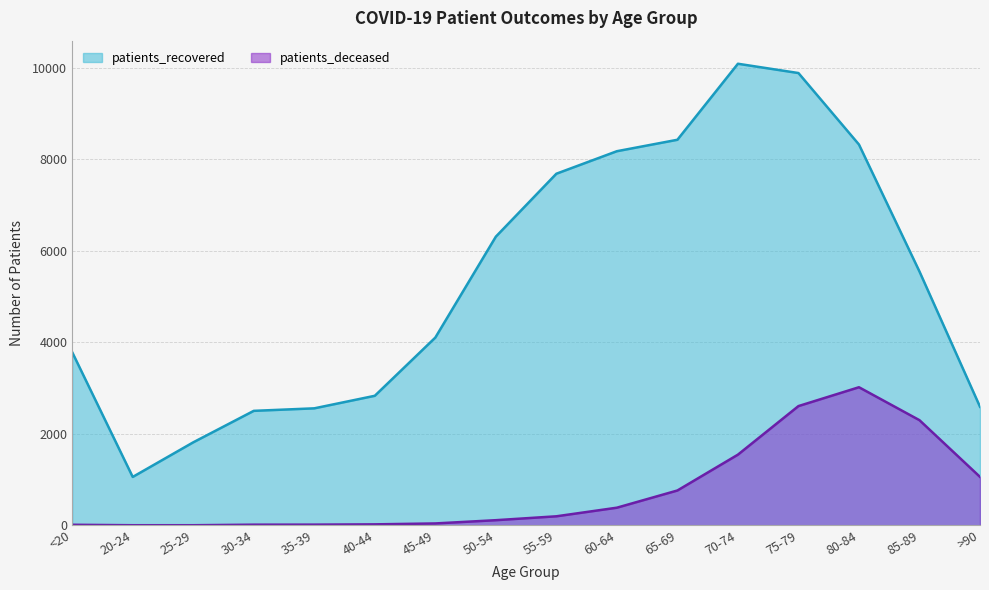

What is the label of the 1st point from the right?

>90